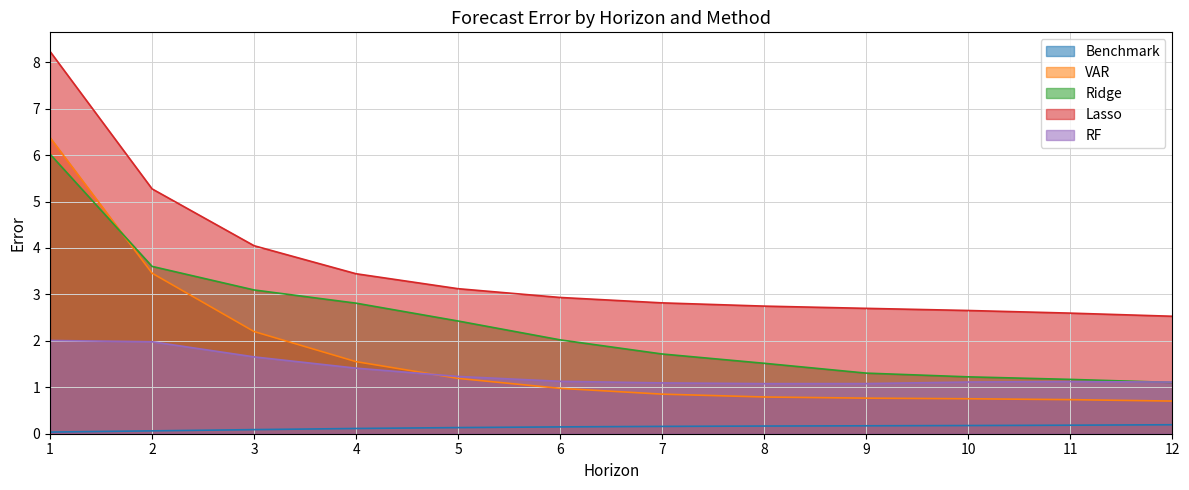

In RF, how many points are lower than both neighbors (excluding endpoints)?

1